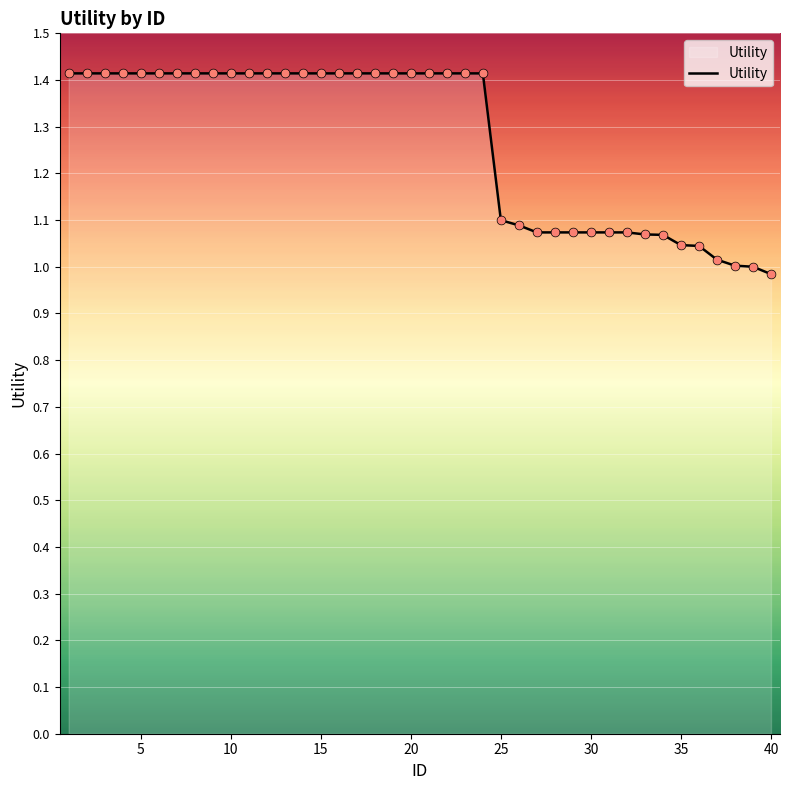

What is the maximum value shown in the chart?

1.4